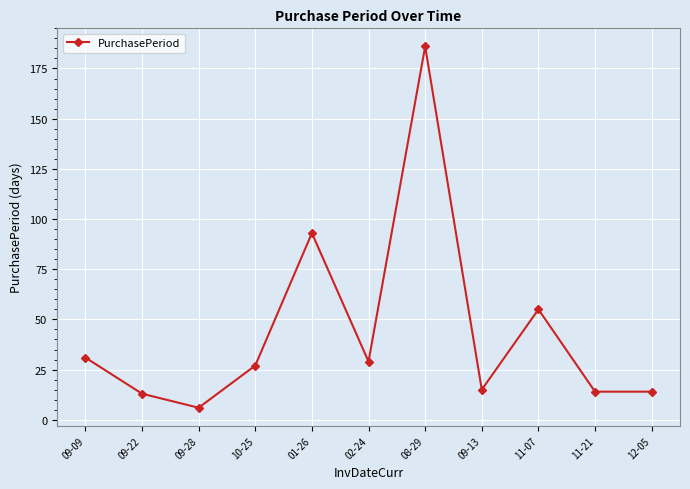

The chart shows a value of 186 at 08-29. True or false?

True